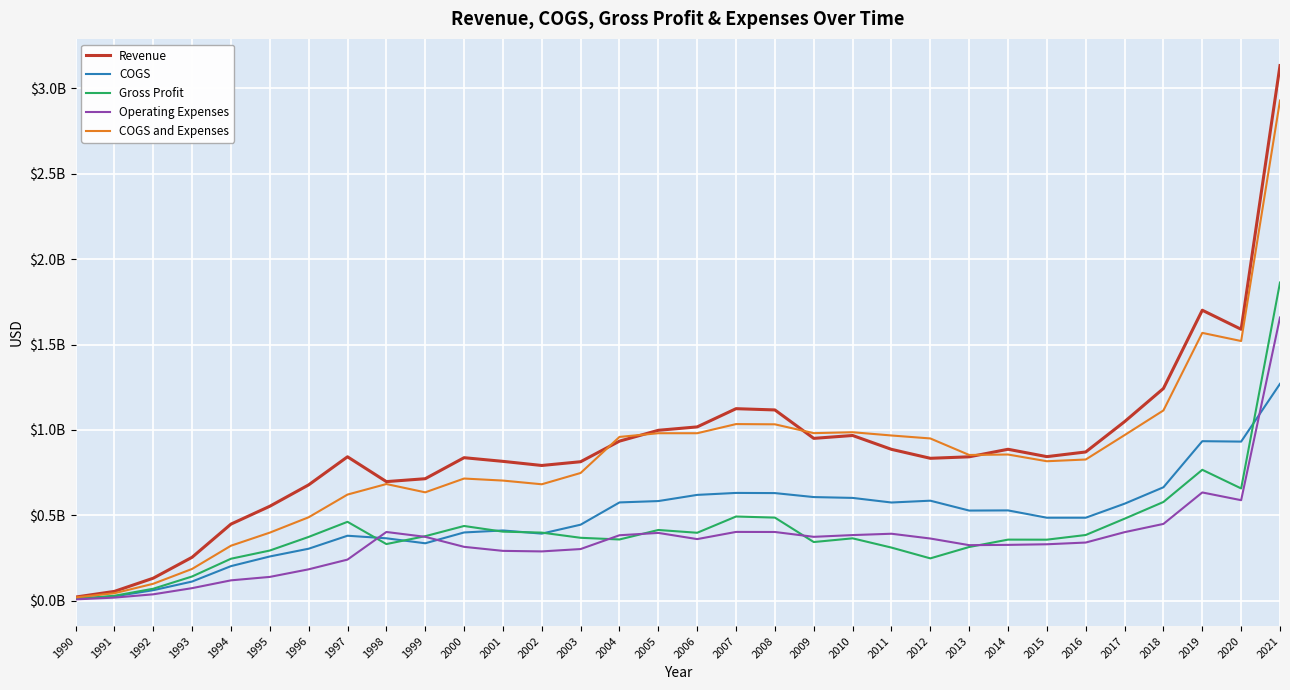

What is the value of the COGS point at the 22nd from the left?

0.6